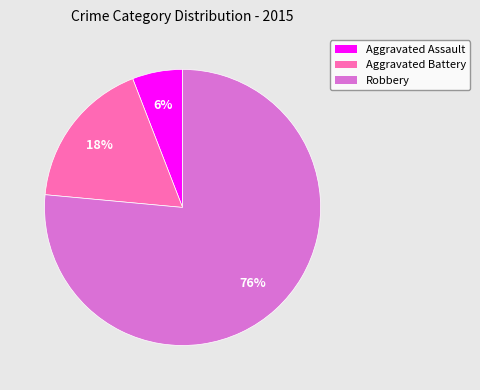

Which category has the biggest portion of the pie?

Robbery